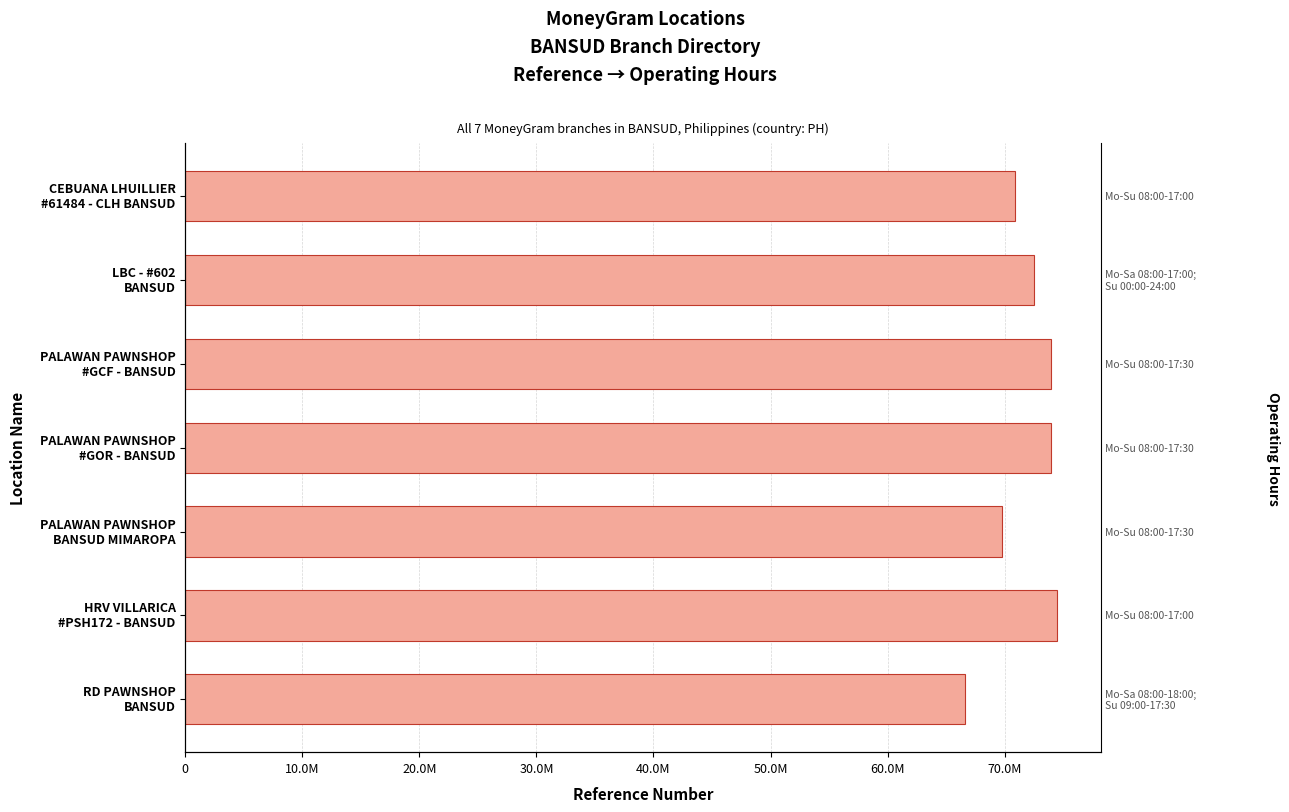

What is the sum of all values?

502150727